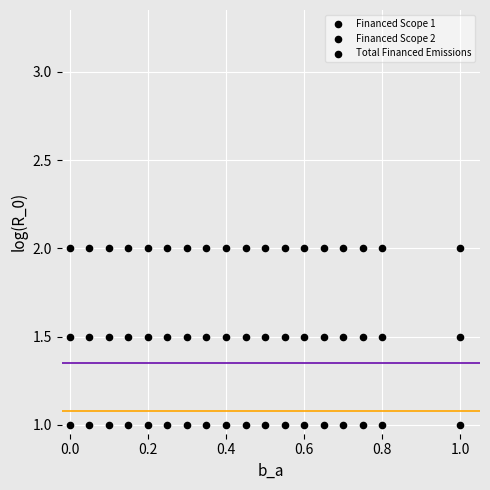

Count the number of points in this scatter plot.

54